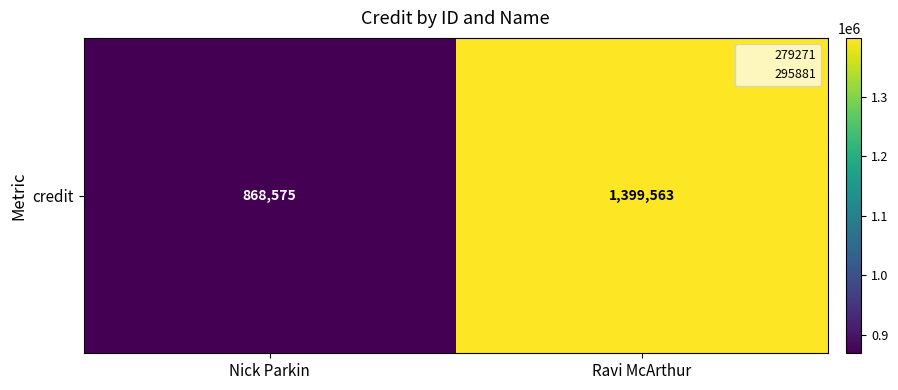

What is the sum of all values?

2268138